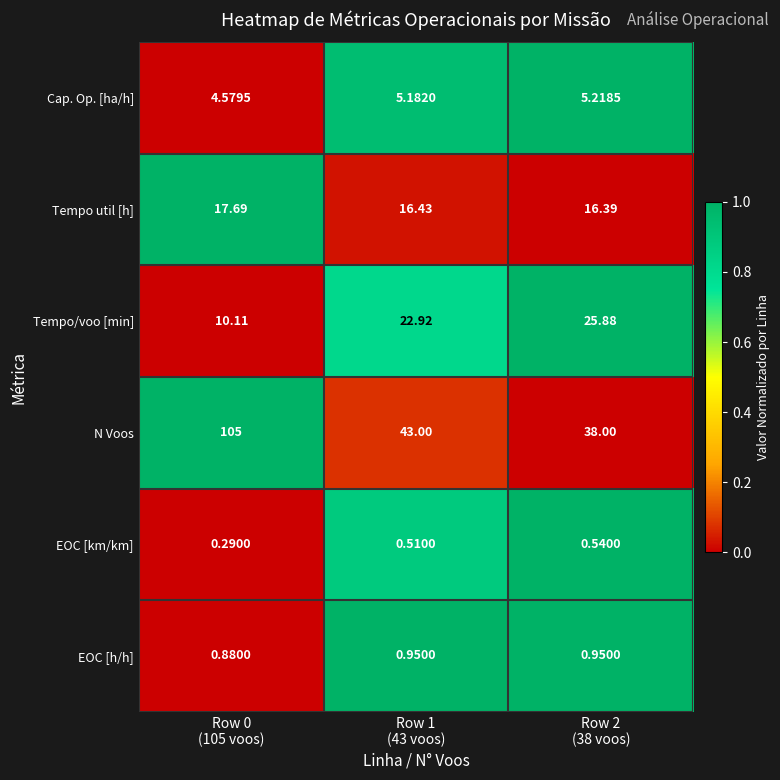

Which series has the largest total across all categories?

N Voos